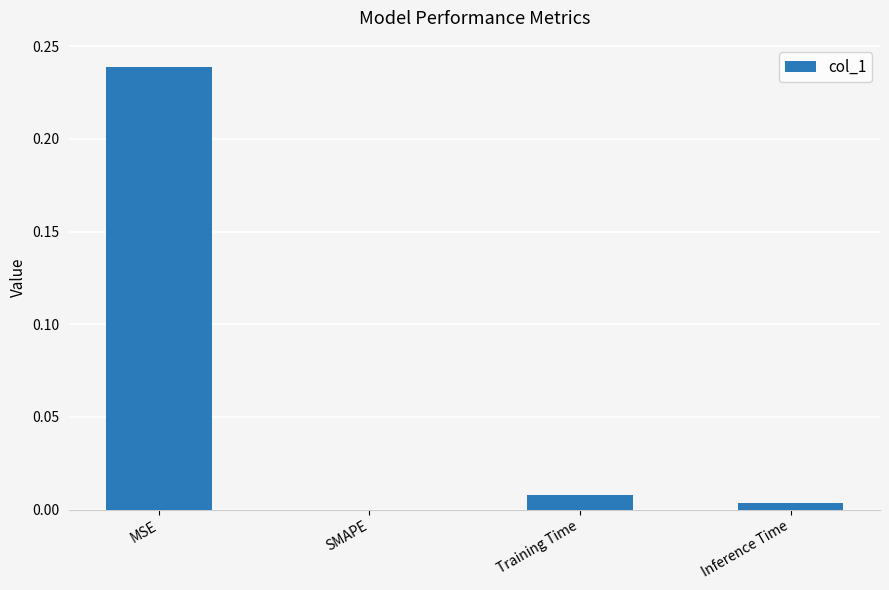

True or false: the data shows 0.0 at SMAPE.

True